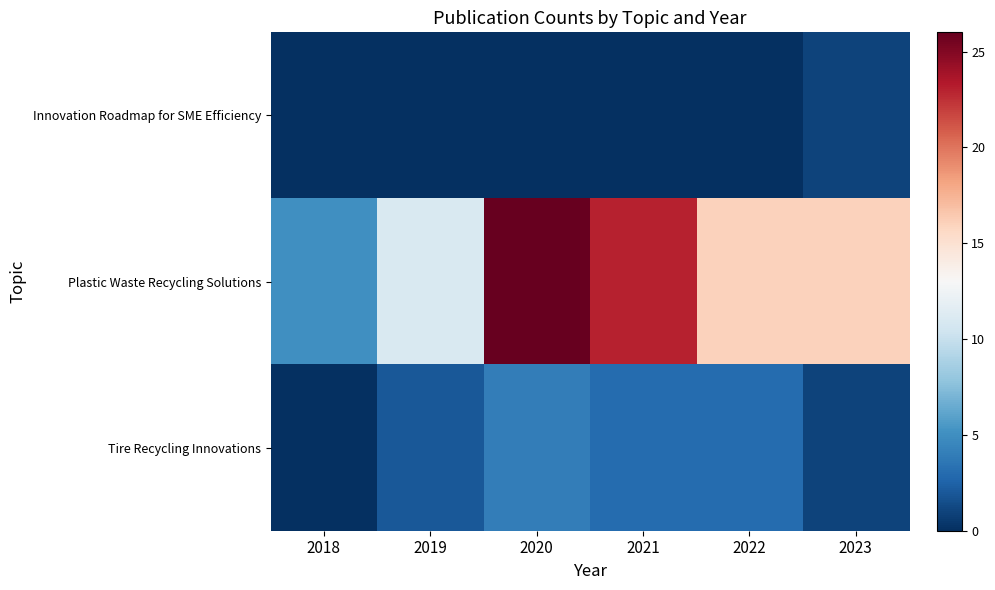

How many distinct data groups are displayed?

3